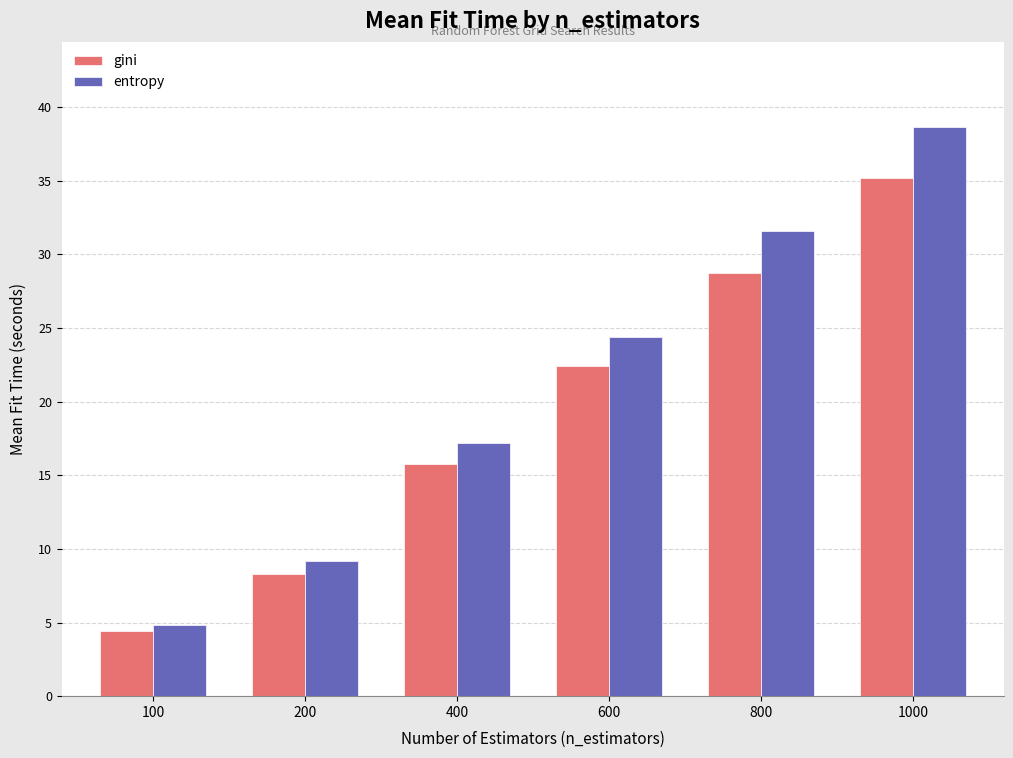

Which series has the largest range (max minus min)?

entropy